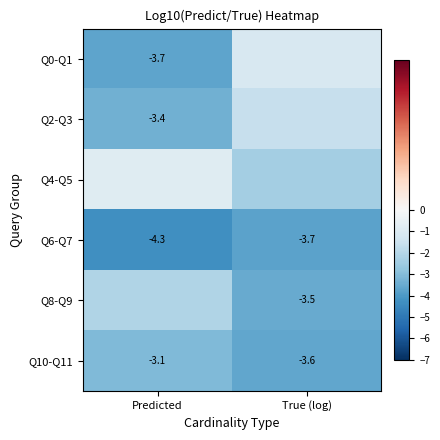

Which label corresponds to the smallest value in the chart?

Predicted